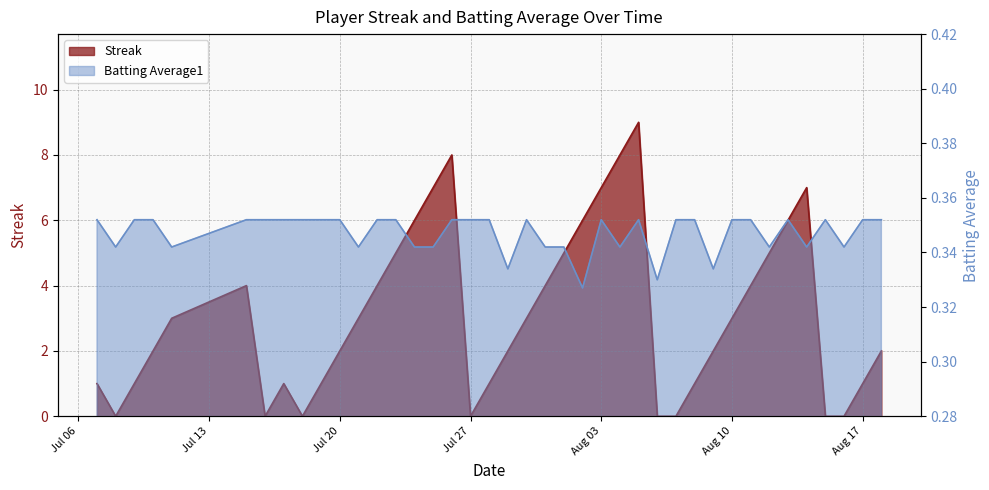

Which category has the lowest value across all series?

2010-07-08